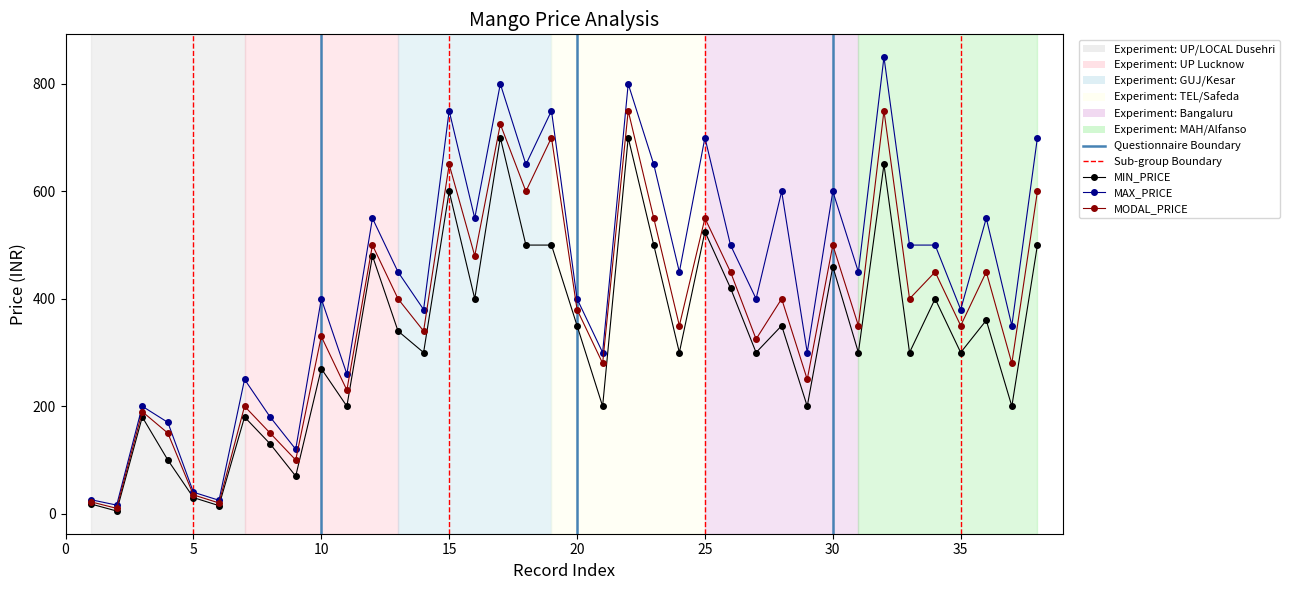

Which series has the widest spread of values?

MAX_PRICE